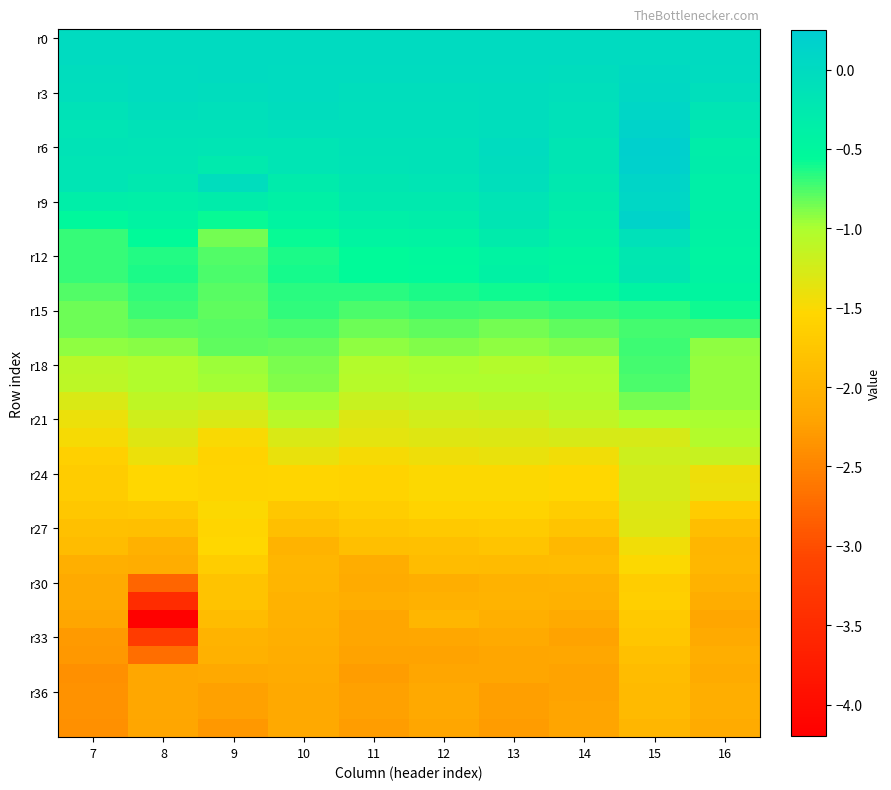

How many distinct data groups are displayed?

39